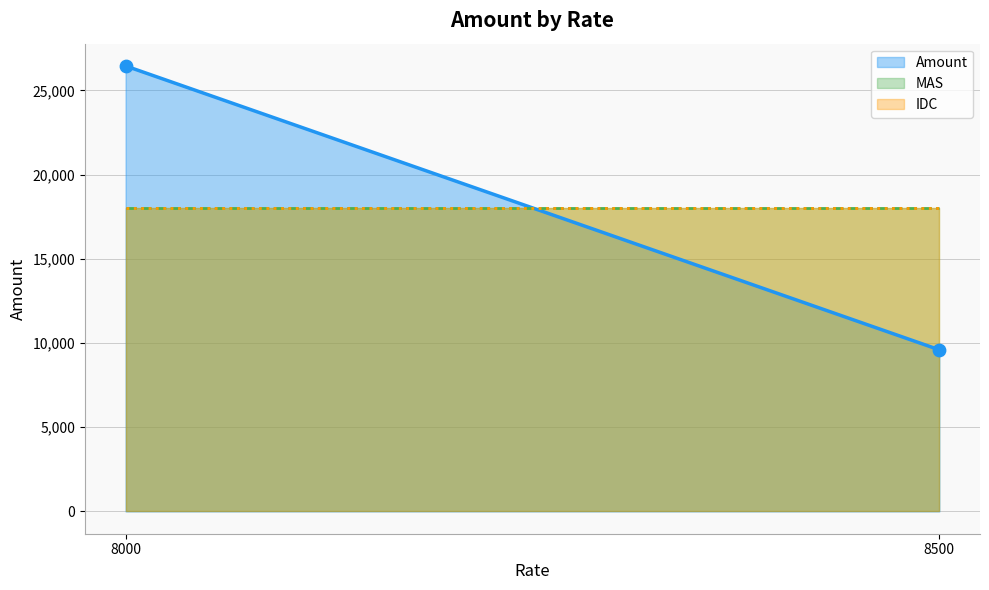

Which has a higher value, 8500 or 8000?

8000